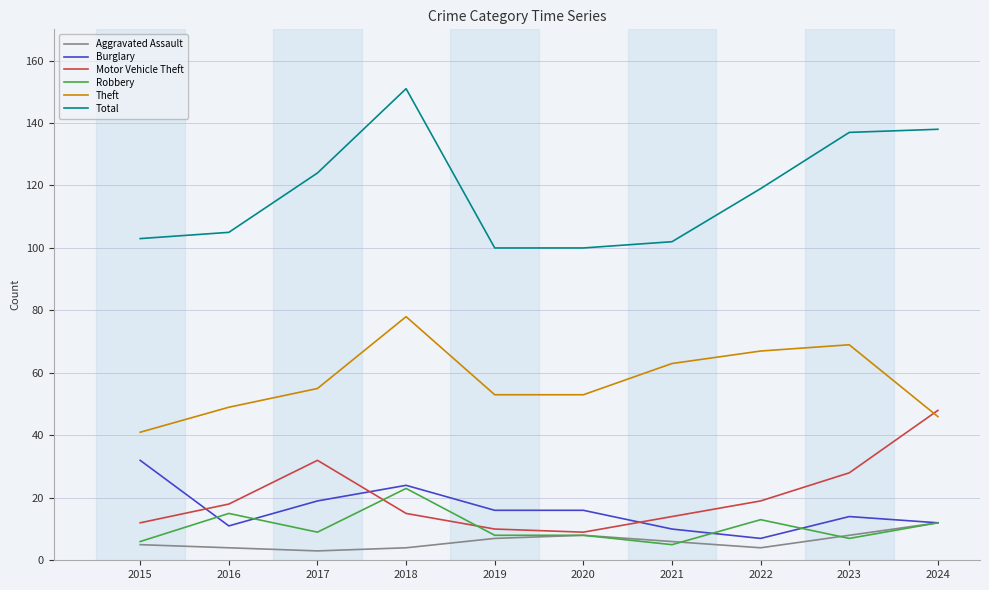

Reading left to right, list all the values displayed in this chart.

Aggravated Assault: 5	4	3	4	7	8	6	4	8	12
Burglary: 32	11	19	24	16	16	10	7	14	12
Motor Vehicle Theft: 12	18	32	15	10	9	14	19	28	48
Robbery: 6	15	9	23	8	8	5	13	7	12
Theft: 41	49	55	78	53	53	63	67	69	46
Total: 103	105	124	151	100	100	102	119	137	138